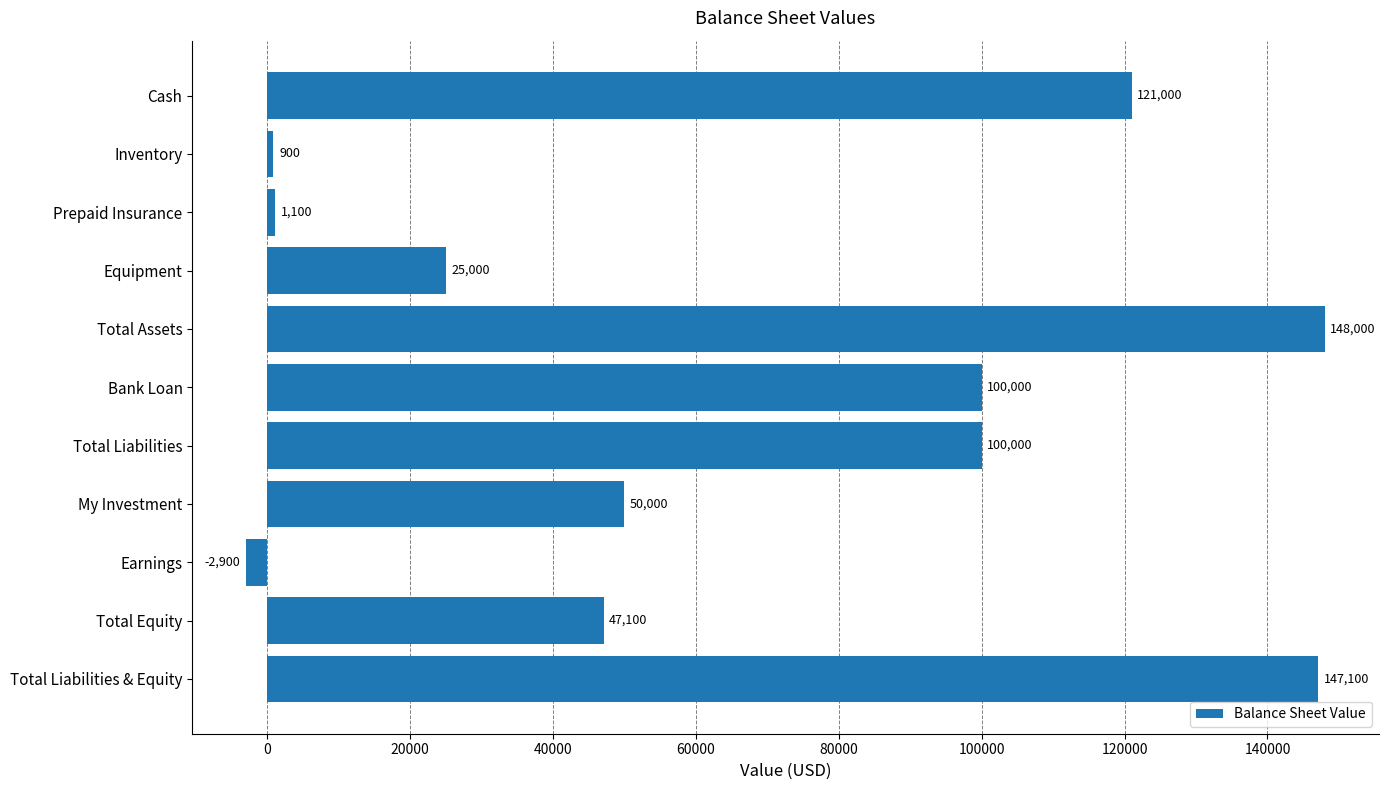

What is the greatest value displayed?

148000